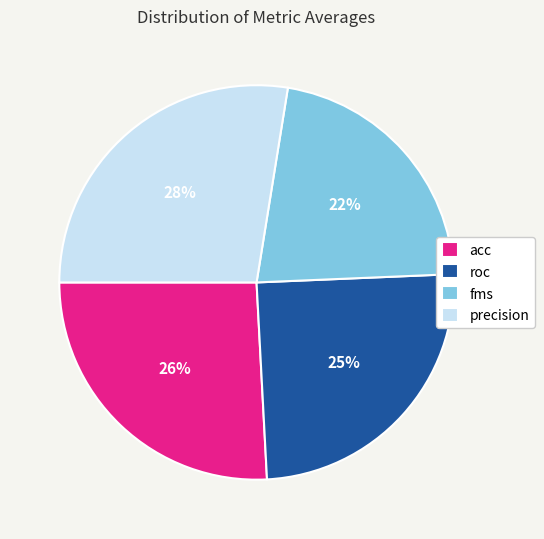

To the nearest percent, what portion does acc represent?

26%